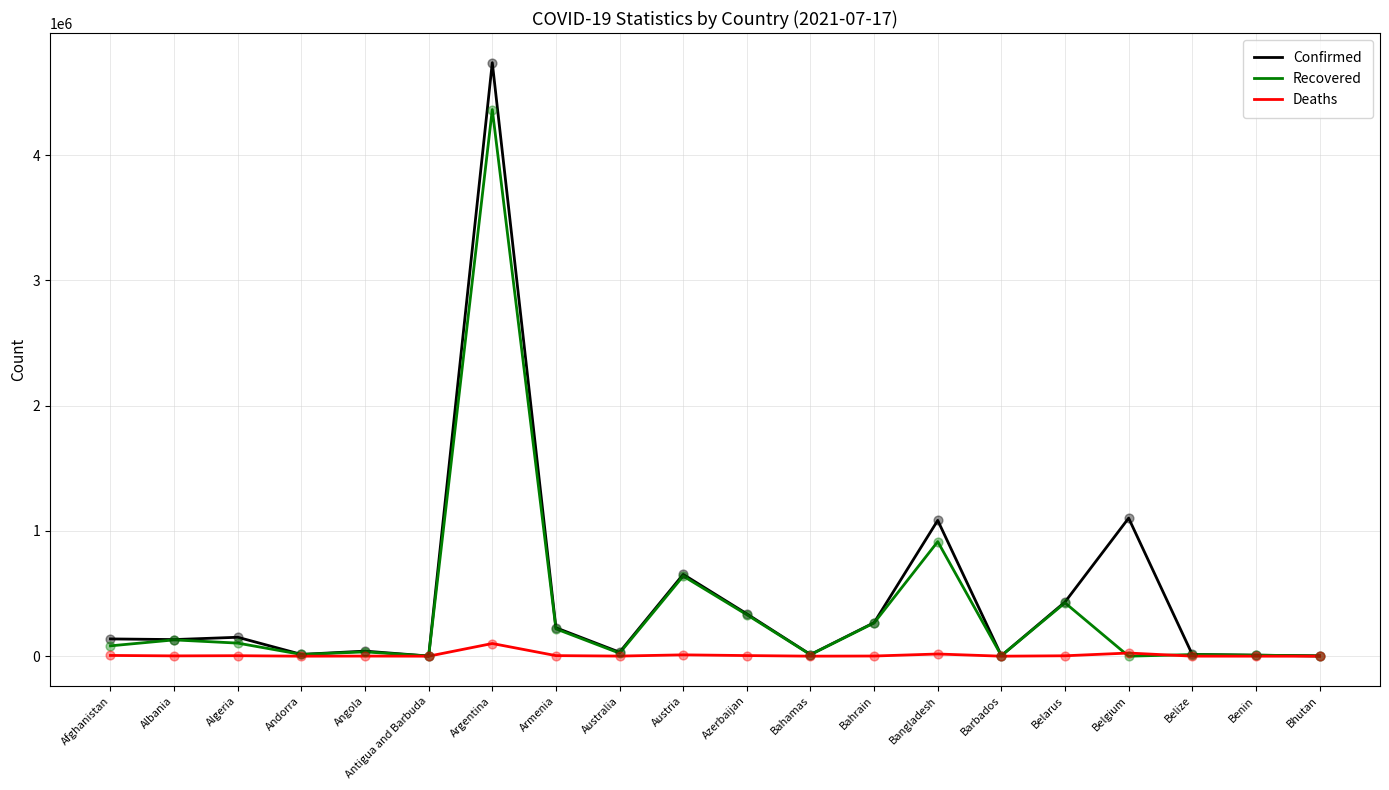

What are all the series names shown in the legend?

Confirmed, Recovered, Deaths